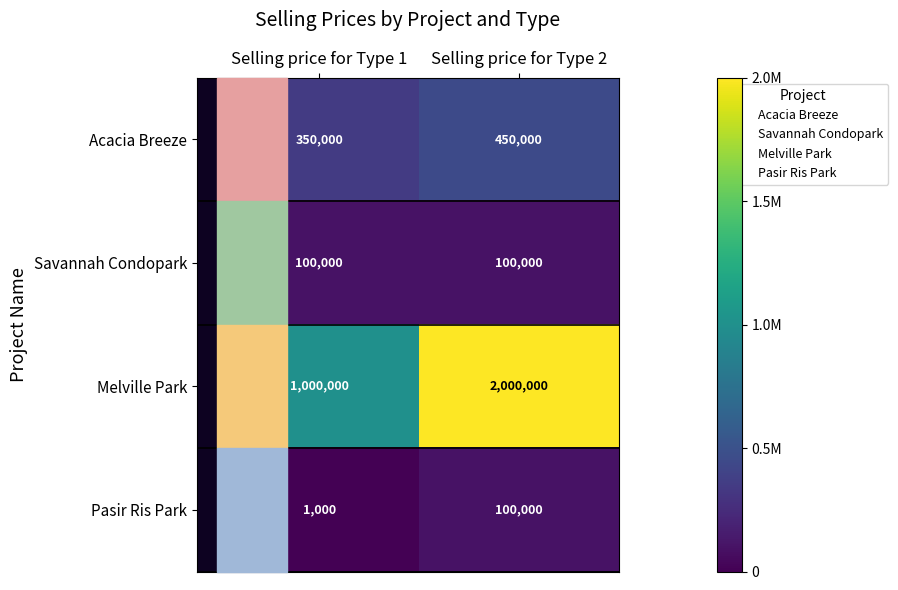

Which series has the largest range (max minus min)?

Melville Park